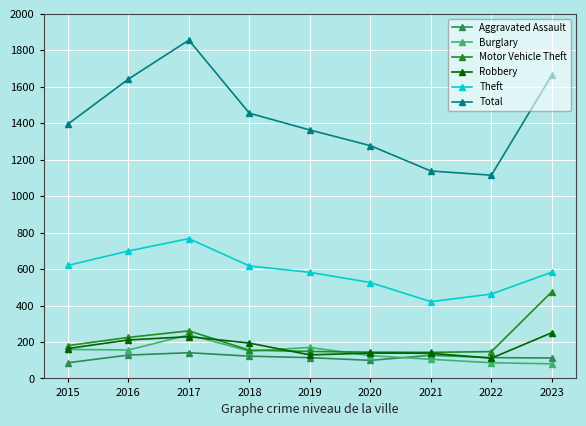

Which category has the highest value in the Theft series?

2017